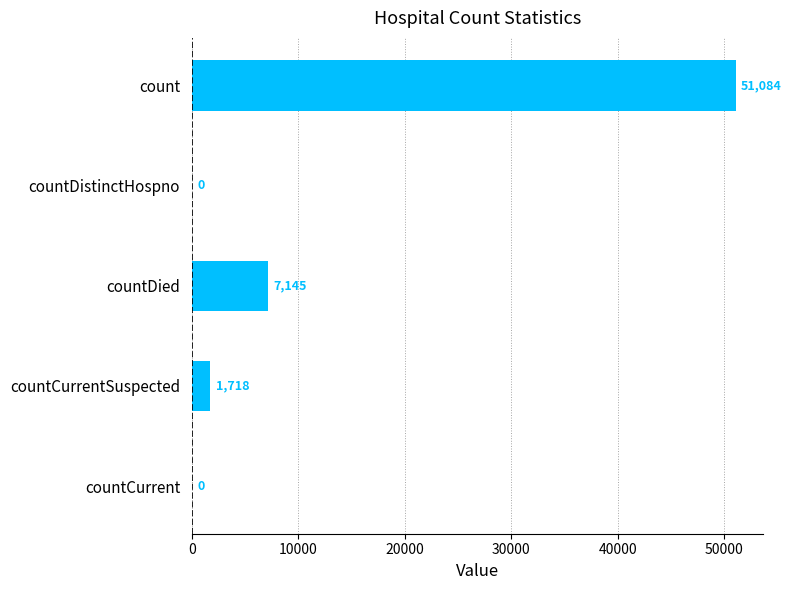

What is the maximum value shown in the chart?

51084